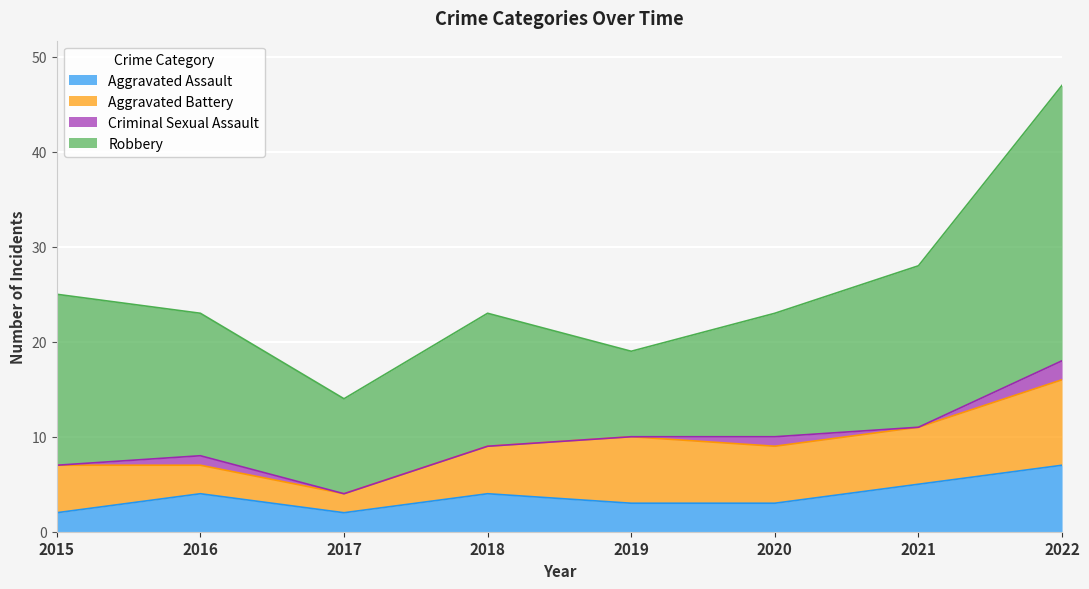

What is the sum of the Aggravated Assault values at 2021 and 2015?

7